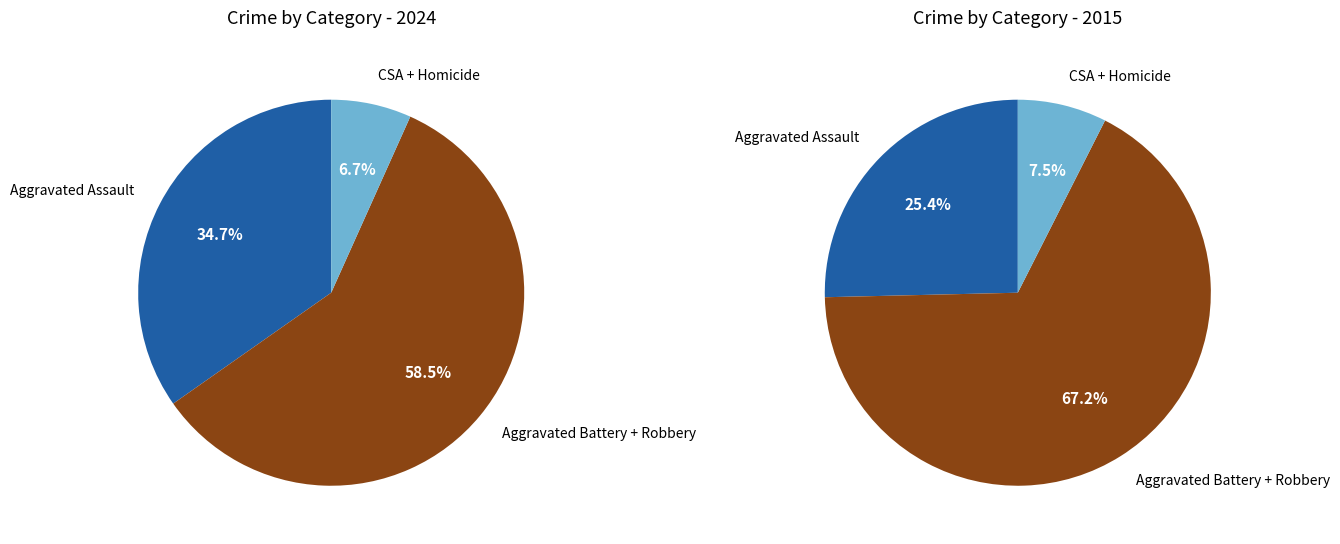

To the nearest percent, what is the combined percentage of Robbery and Aggravated Battery?

59%